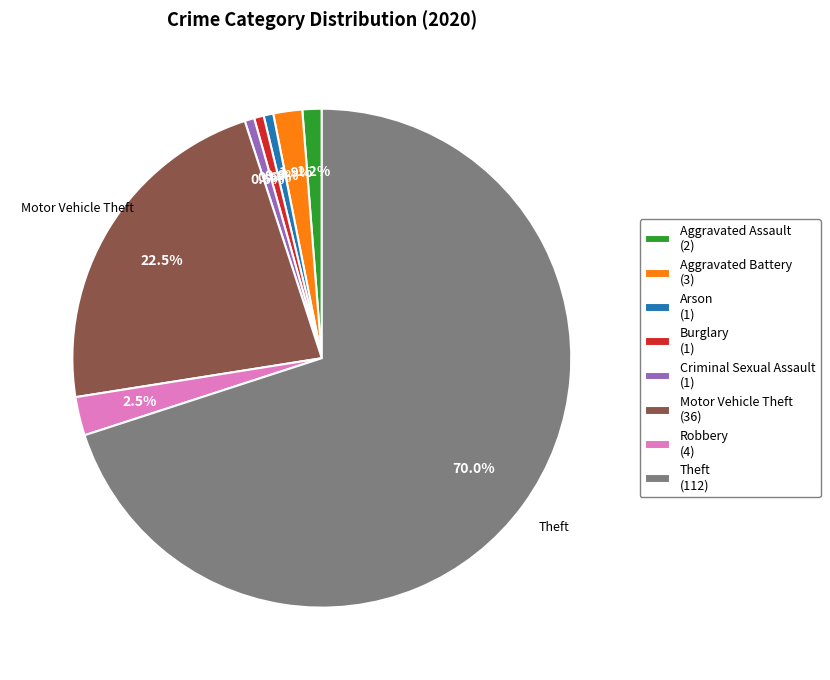

To the nearest percent, what is the difference between the largest and smallest slice percentages?

69%